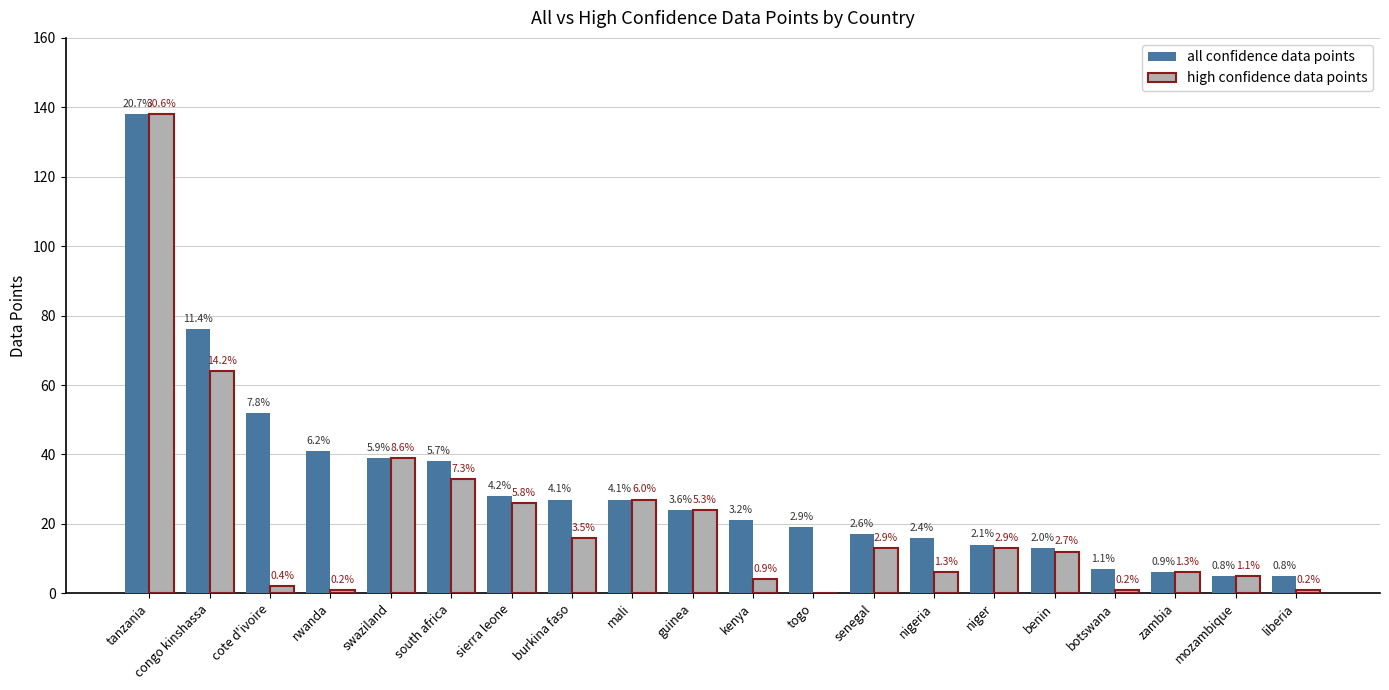

Are the bars horizontal?

No